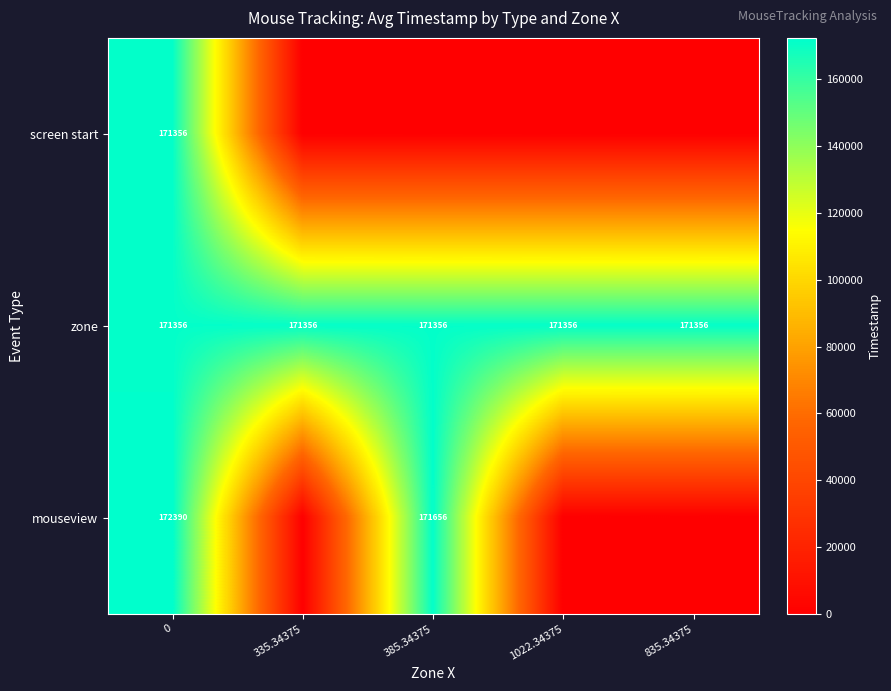

What is the highest value of the zone series?

171356